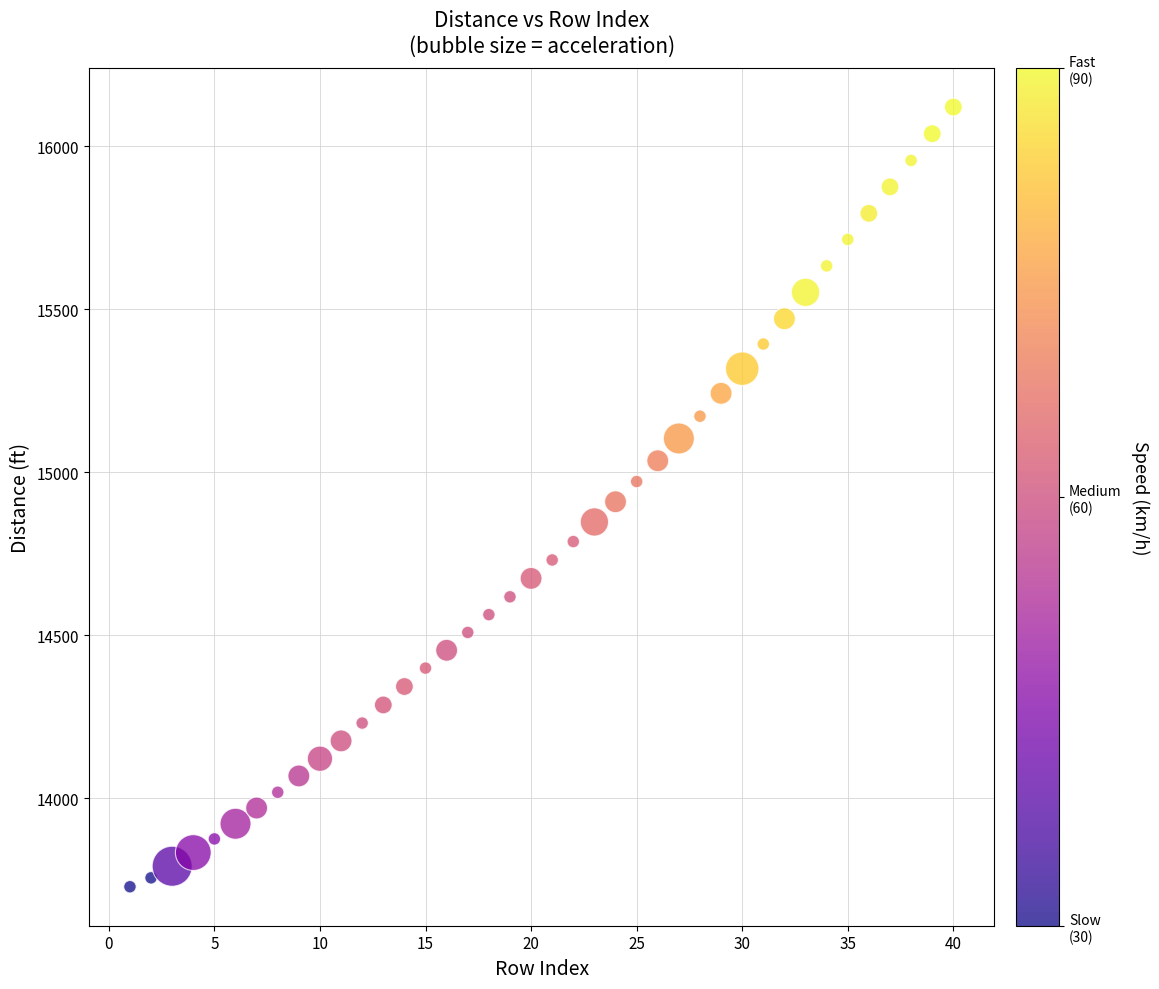

What is the range of X values (max minus min)?

39.0